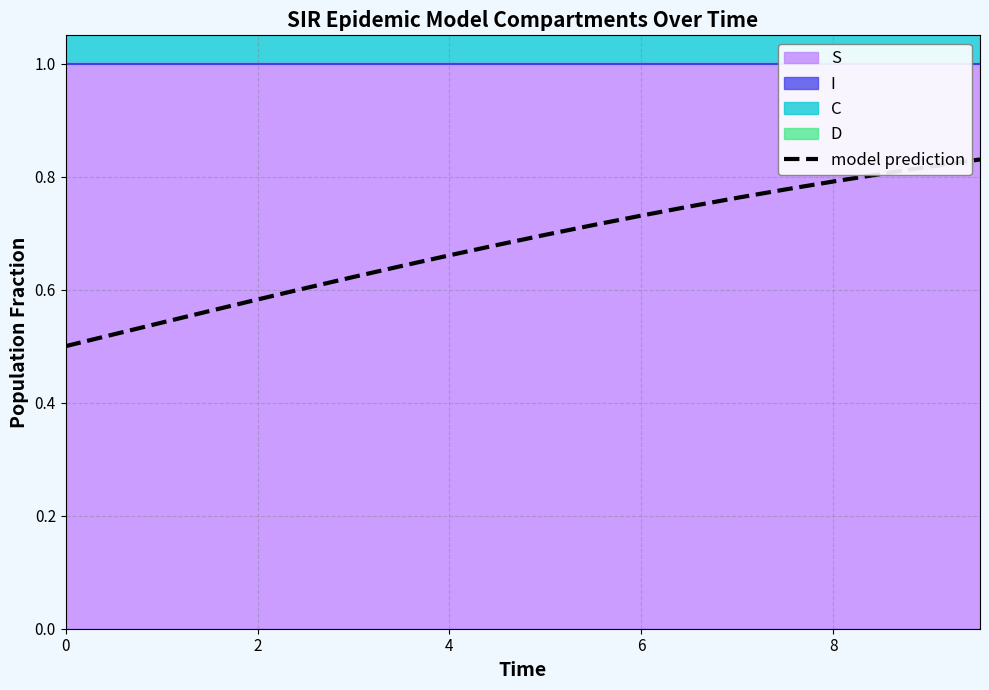

True or false: the data shows 0.3 at 2.

False